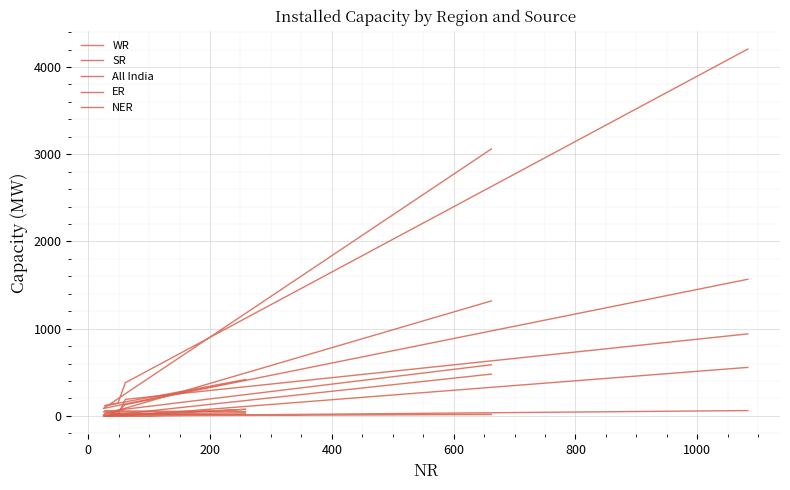

What is the spread (max minus min) of values at 200?

402